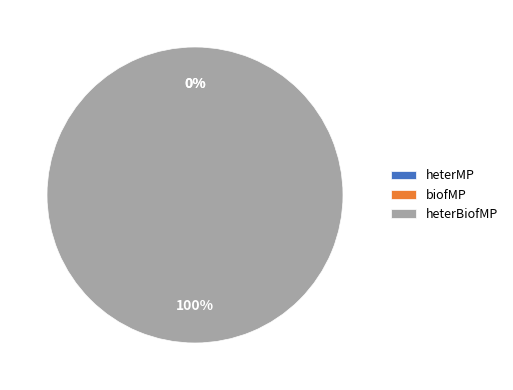

What percentage do heterMP and heterBiofMP together represent?

100.0%